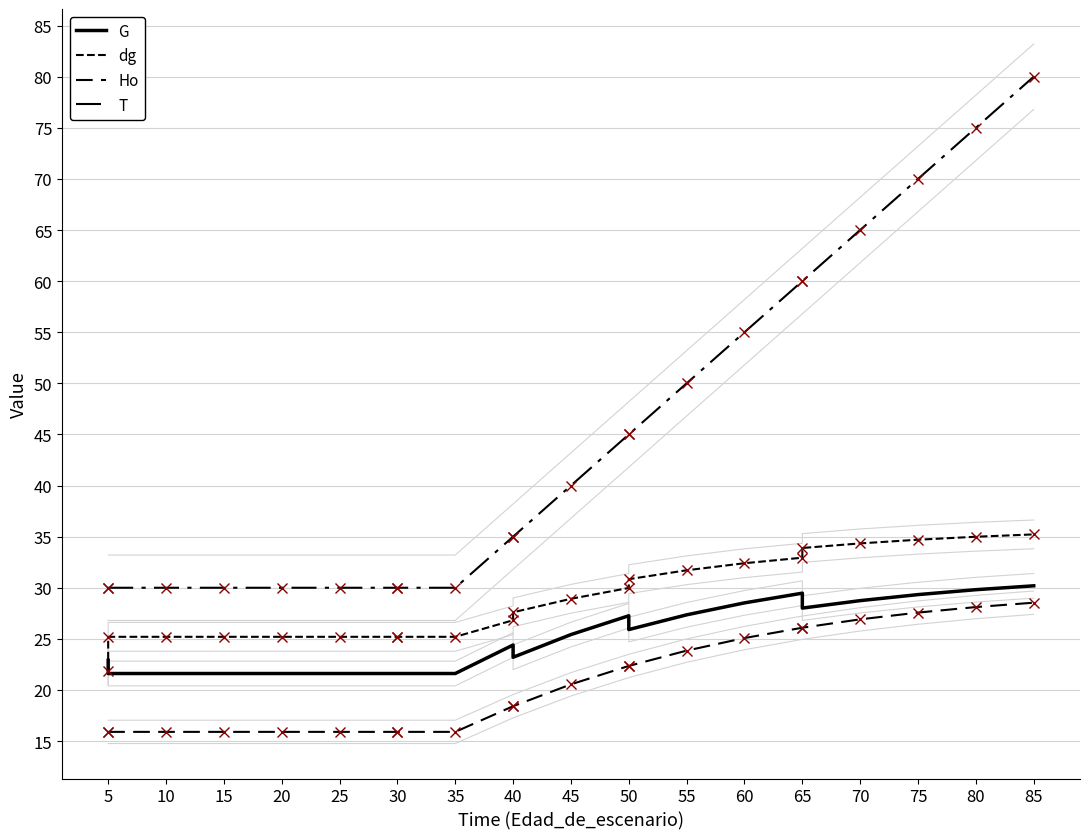

Which has a higher value, 55 or 15?

55